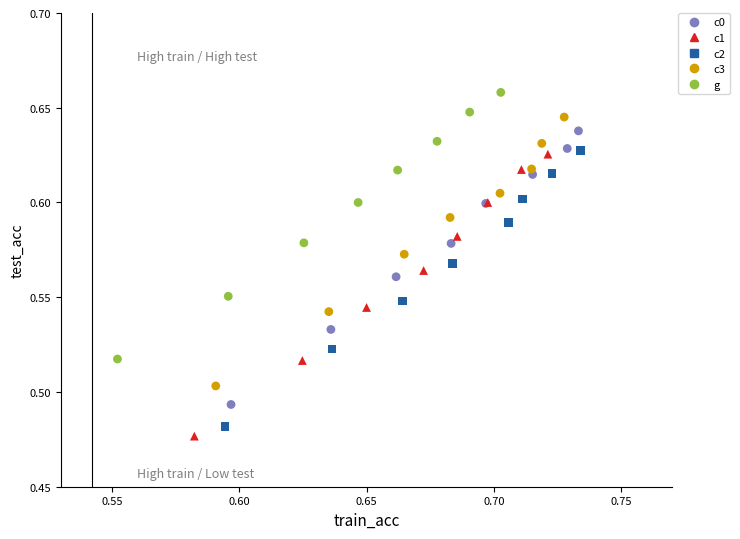

Which series has the largest Y range (max minus min)?

c1